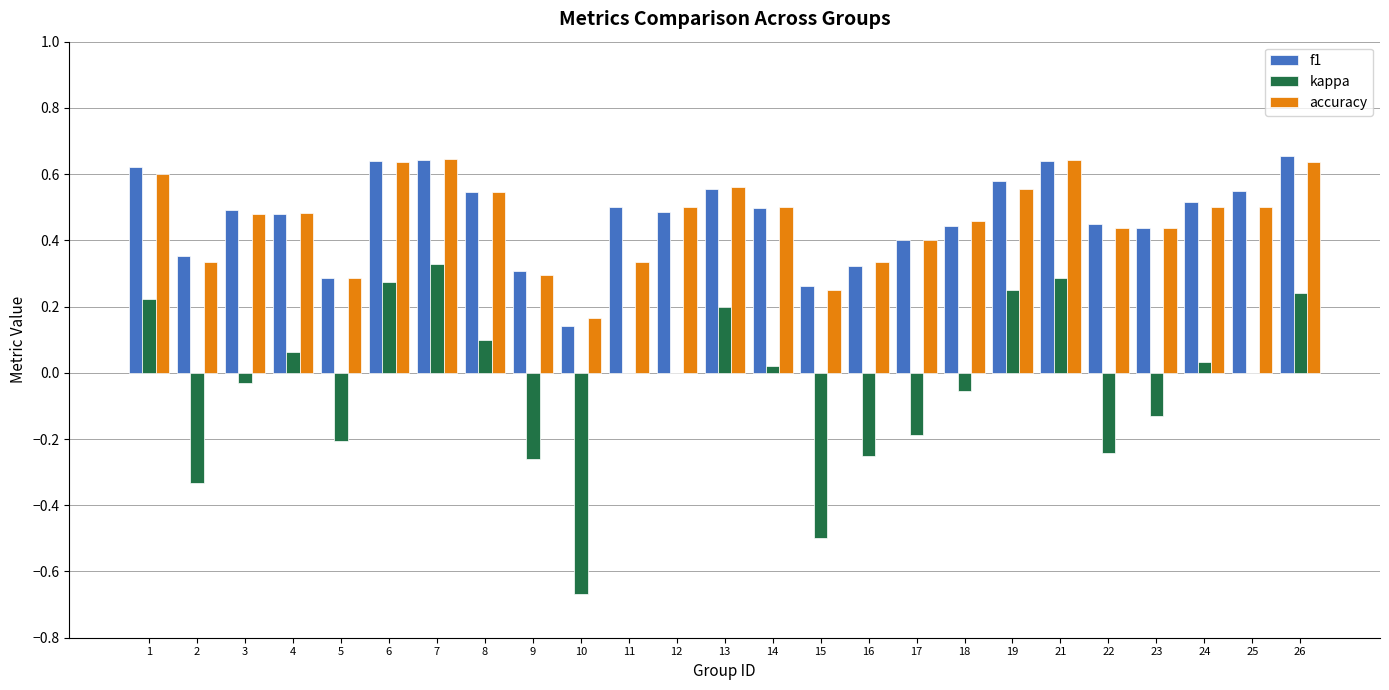

How many data points does each series have?

25